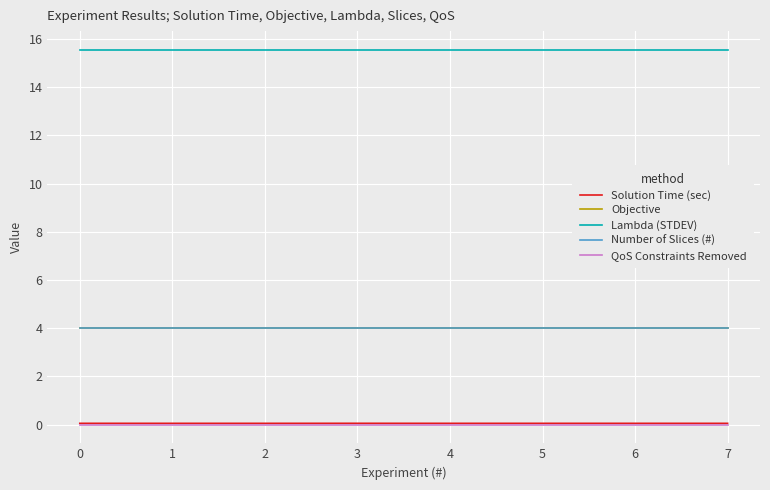

True or false: Objective has more than 1 points higher than both neighbors.

False